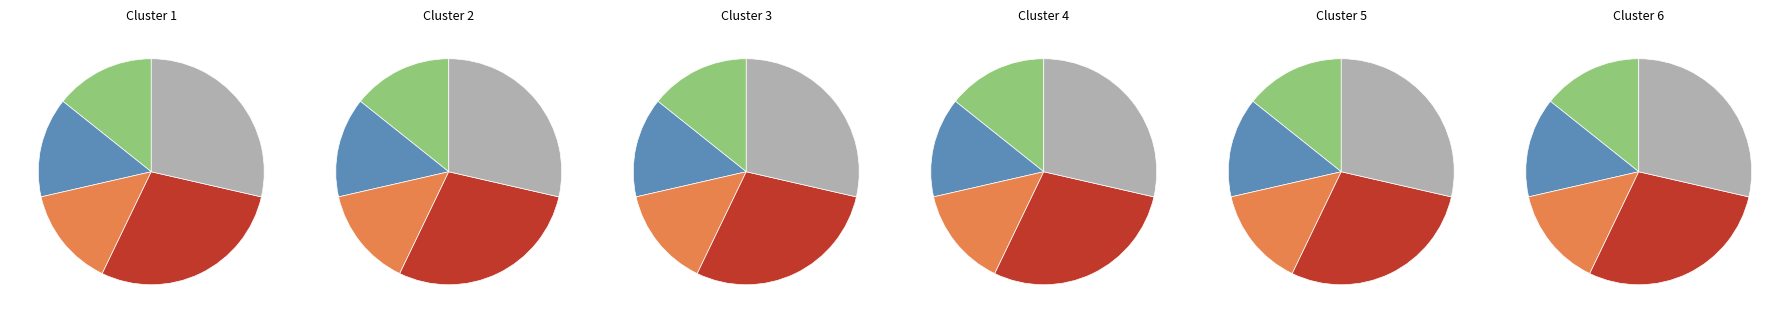

Count the number of slices in the pie.

5